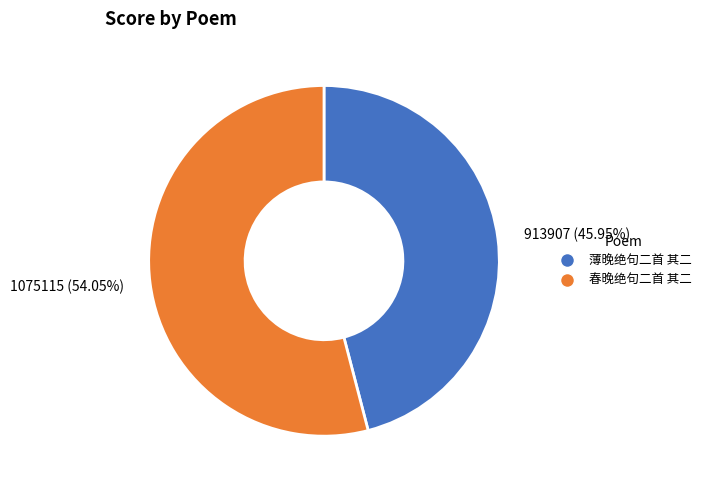

The 春晚绝句二首 其二 slice represents 54% of the pie. True or false?

True